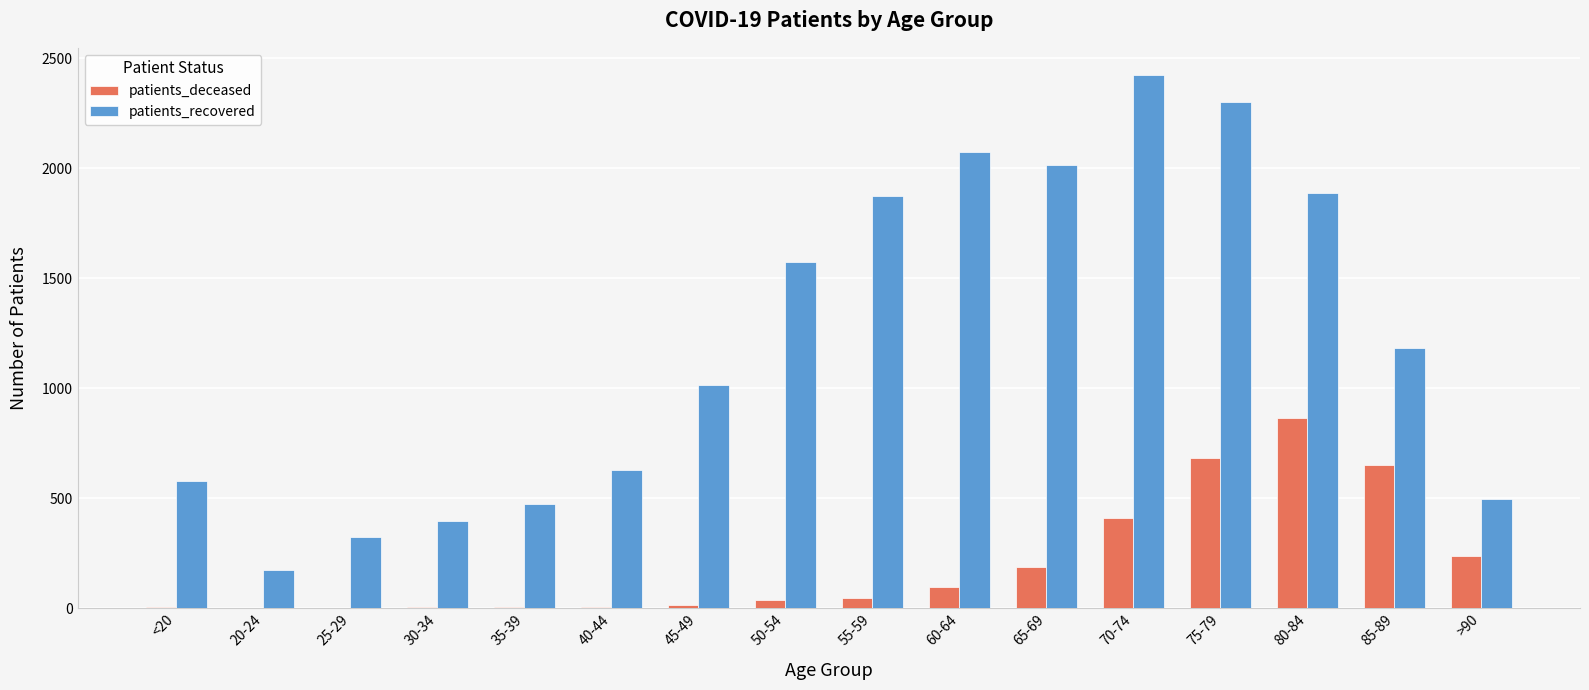

The patients_deceased series shows 185 at 70-74. True or false?

False